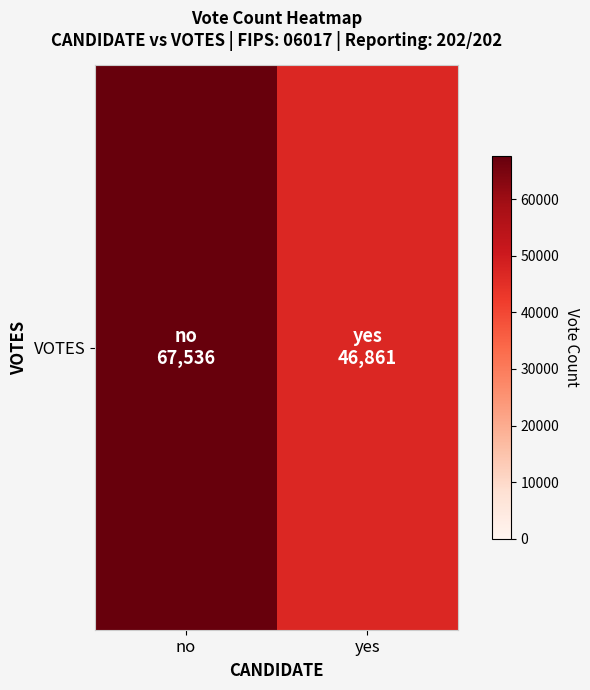

List the labels in order of value, largest first.

no, yes